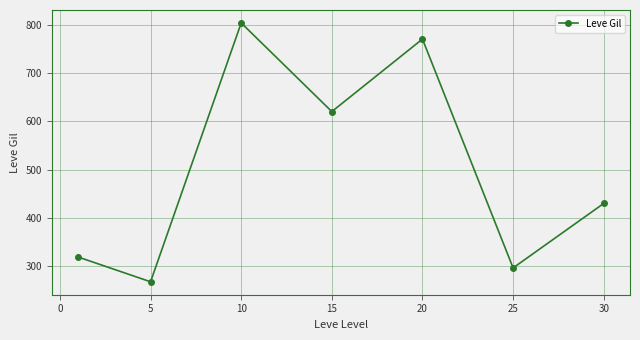

Reading right to left, transcribe all the data shown in this chart.

430.0	296.7	770.0	620.0	803.3	268.0	319.3